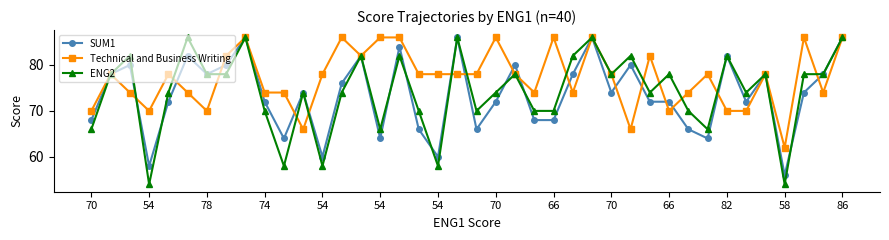

What is the greatest value displayed?

86